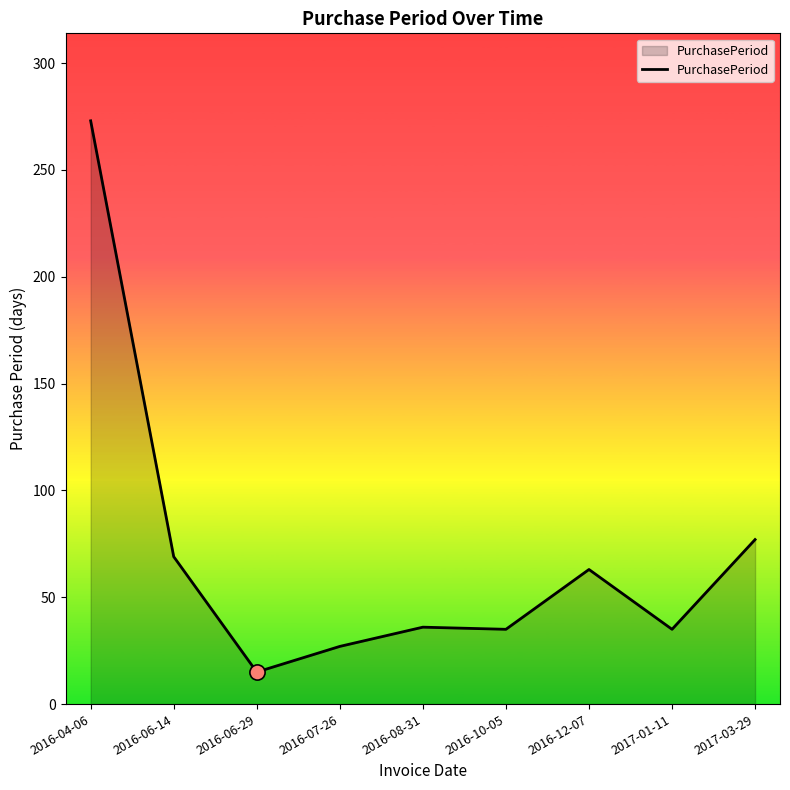

Between 2017-01-11 and 2016-12-07, which is larger?

2016-12-07